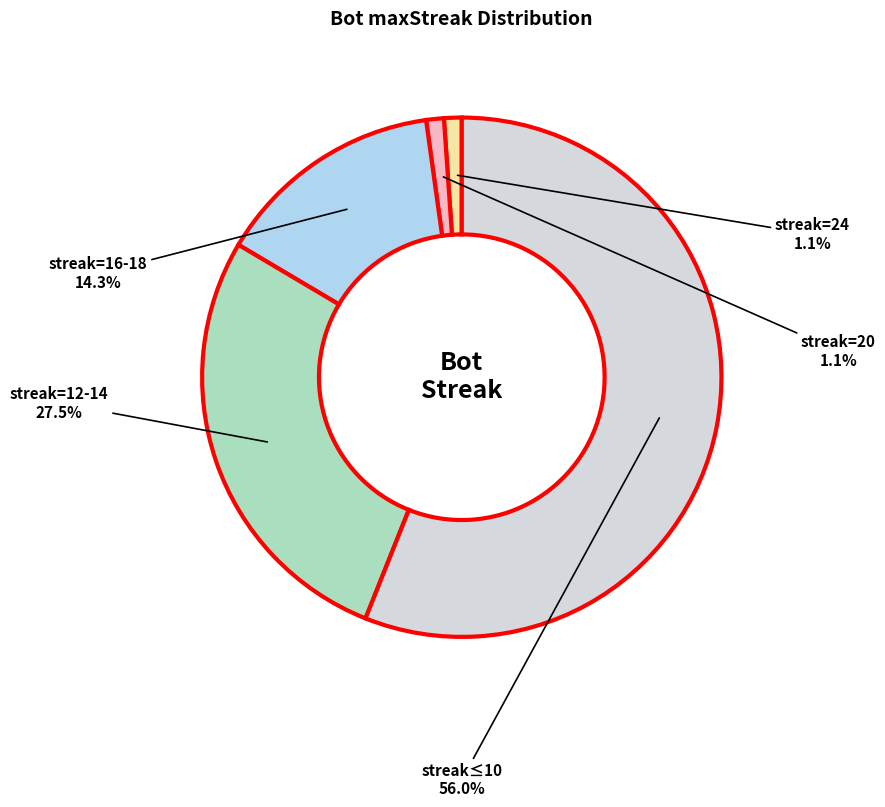

How many segments does this pie chart have?

5